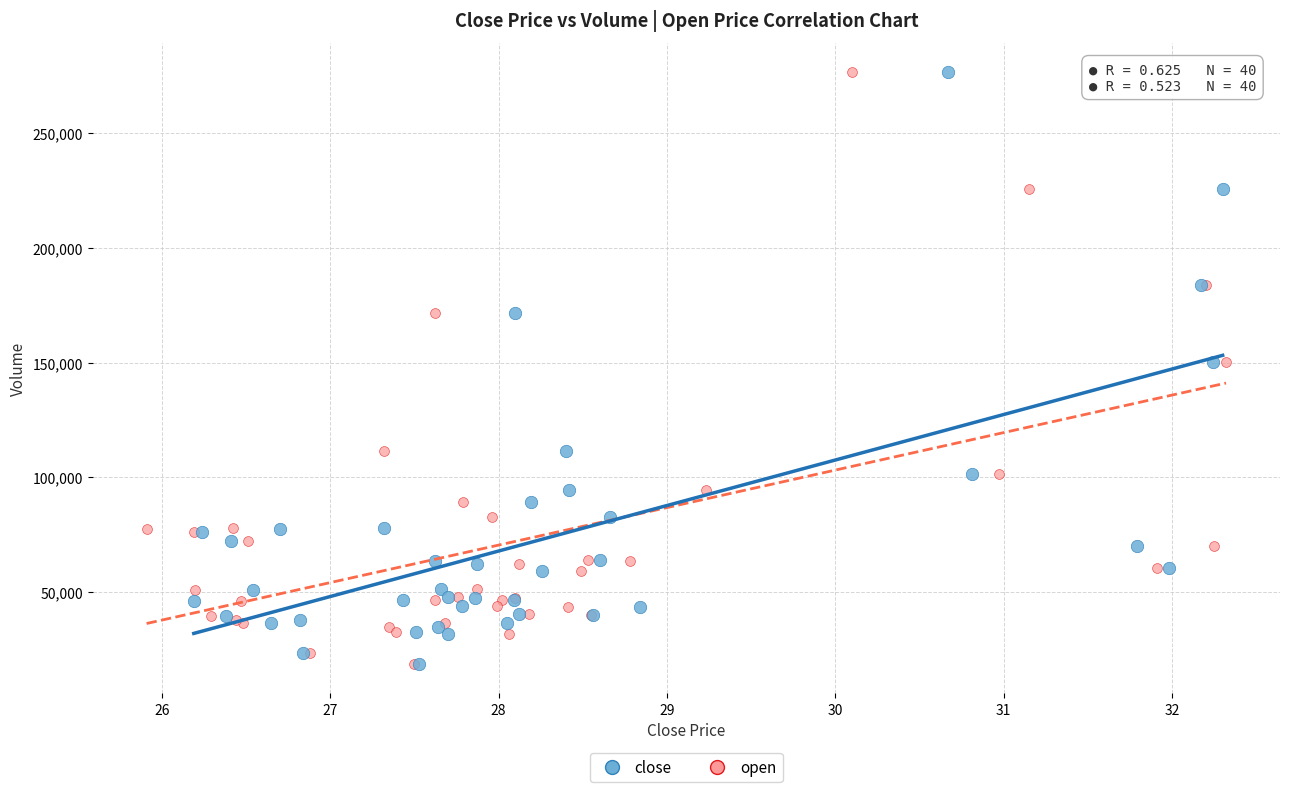

What are all the series names shown in the legend?

close, open